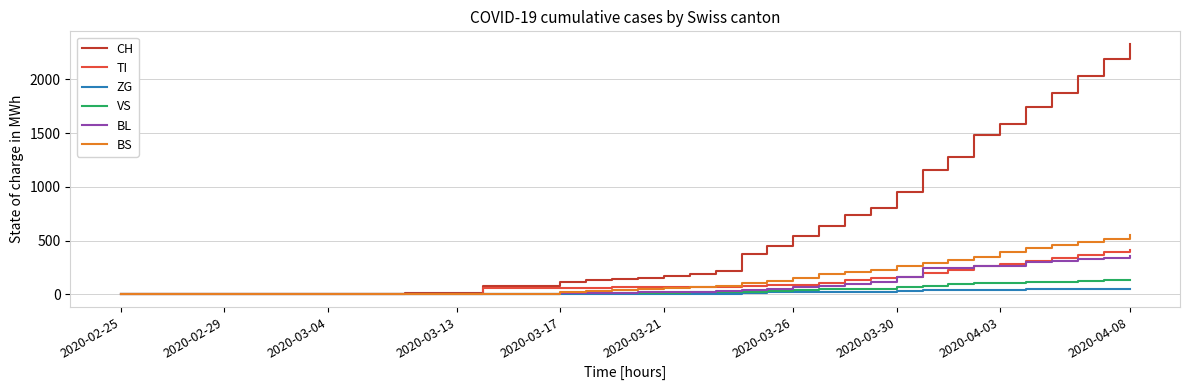

What is the difference between the maximum and minimum values in the BS series?

550